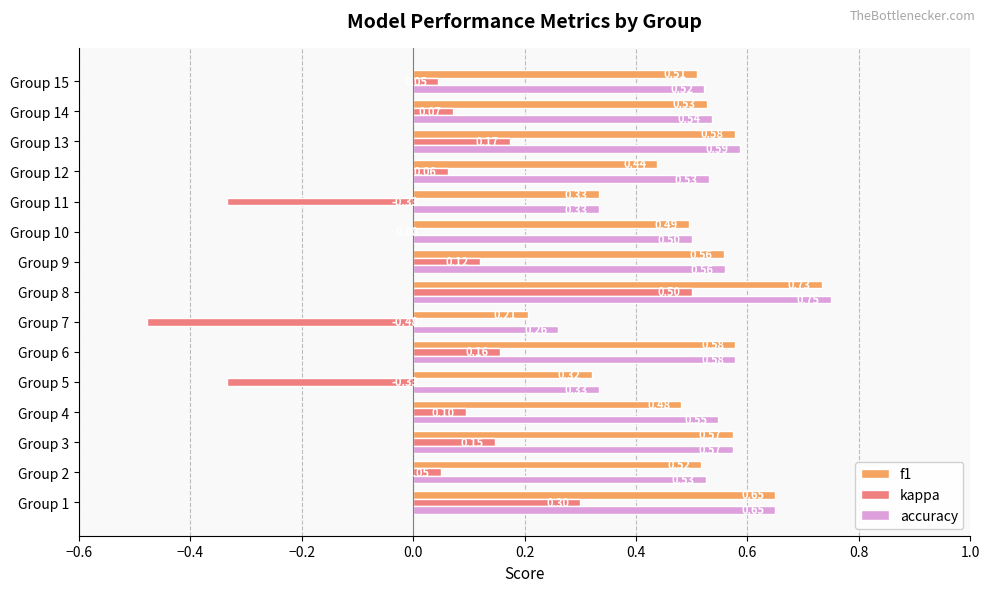

How many distinct data groups are displayed?

3